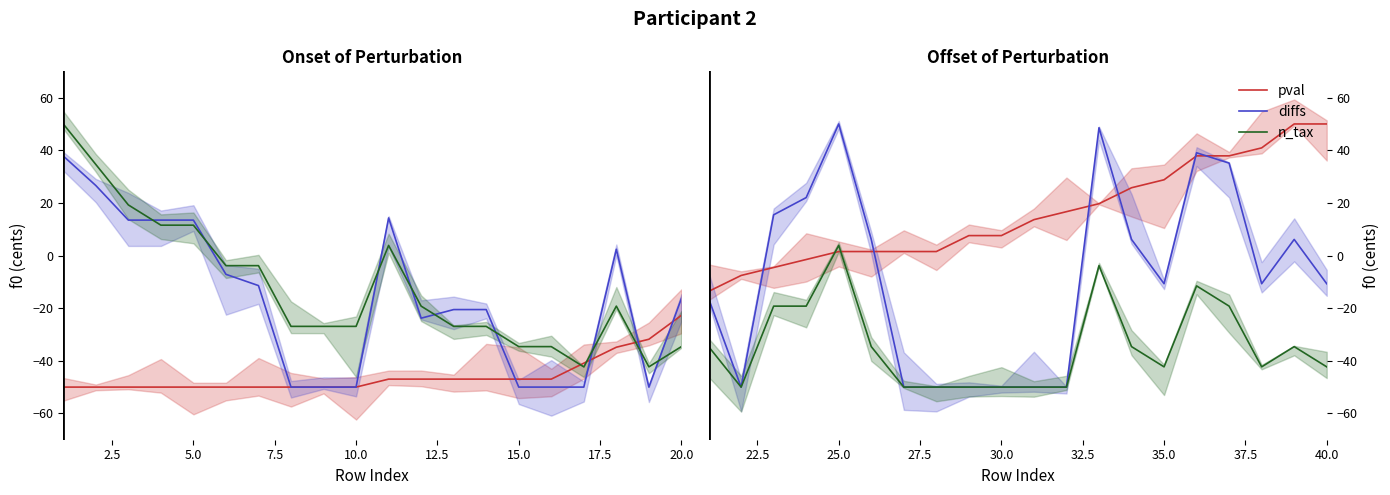

What is the lowest value of the n_tax series?

-50.0